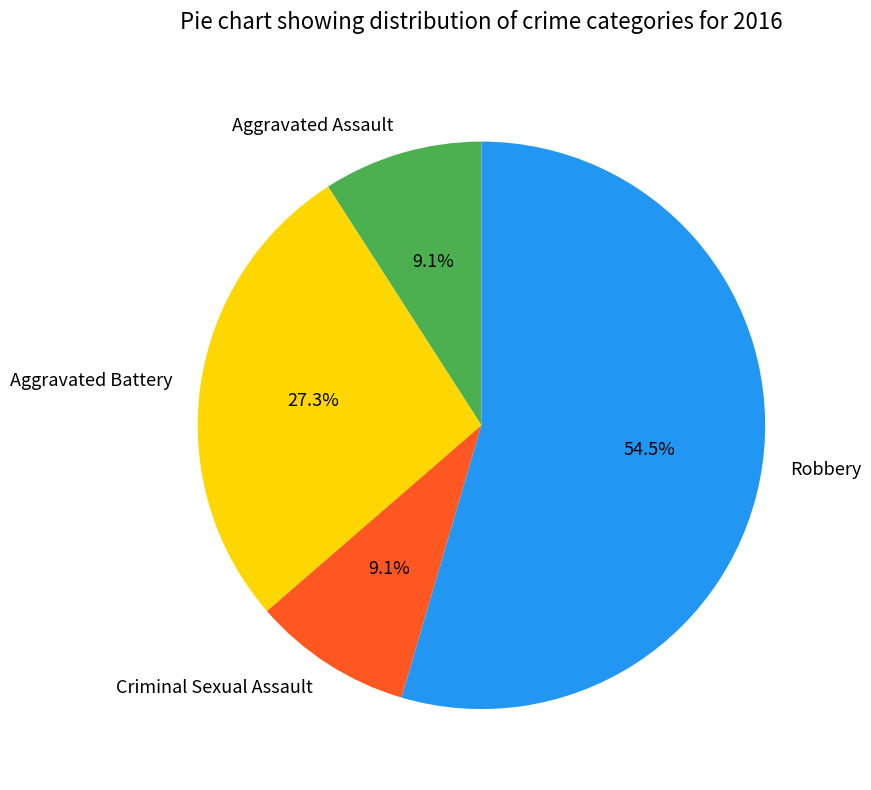

How much of the chart is everything except Robbery?

45.5%